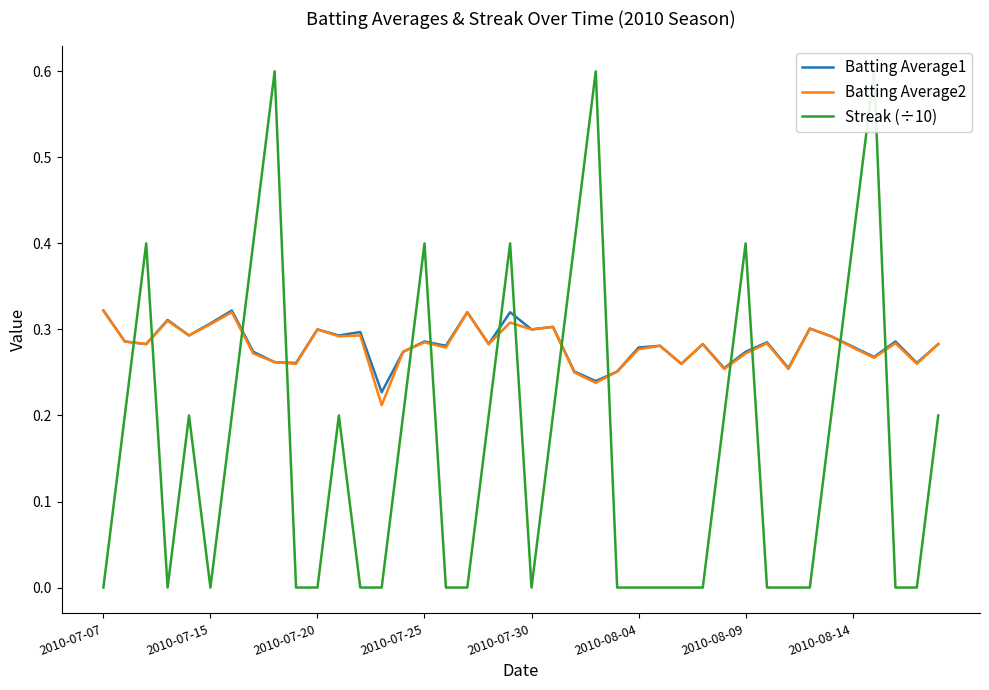

The Batting Average1 series shows 0.2 at 2010-08-14. True or false?

False